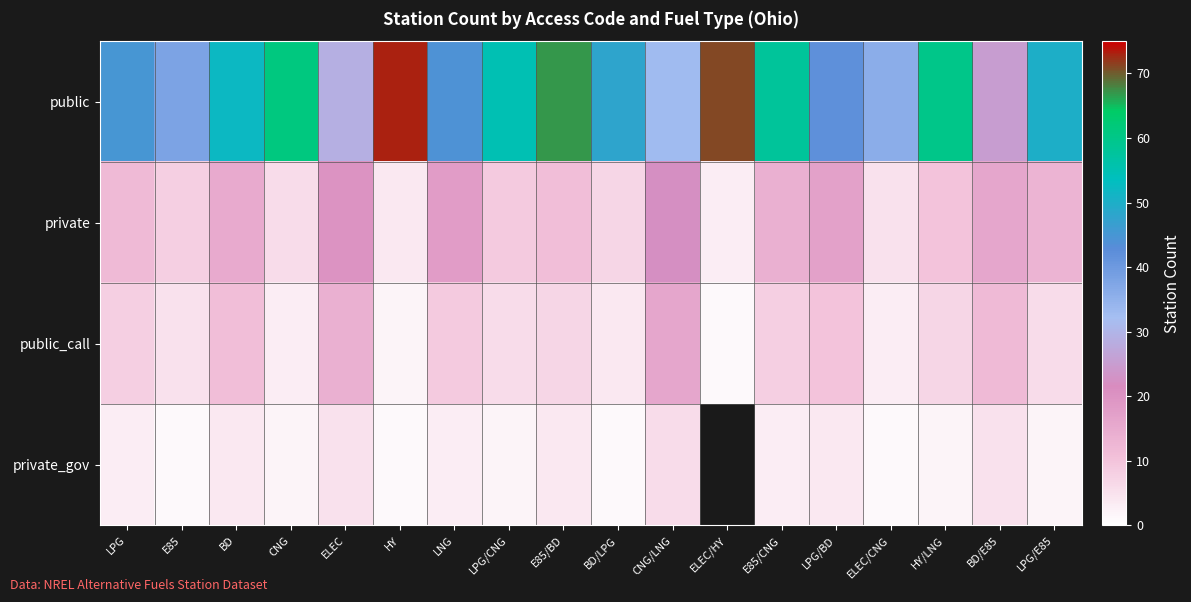

How many series are shown in this chart?

4